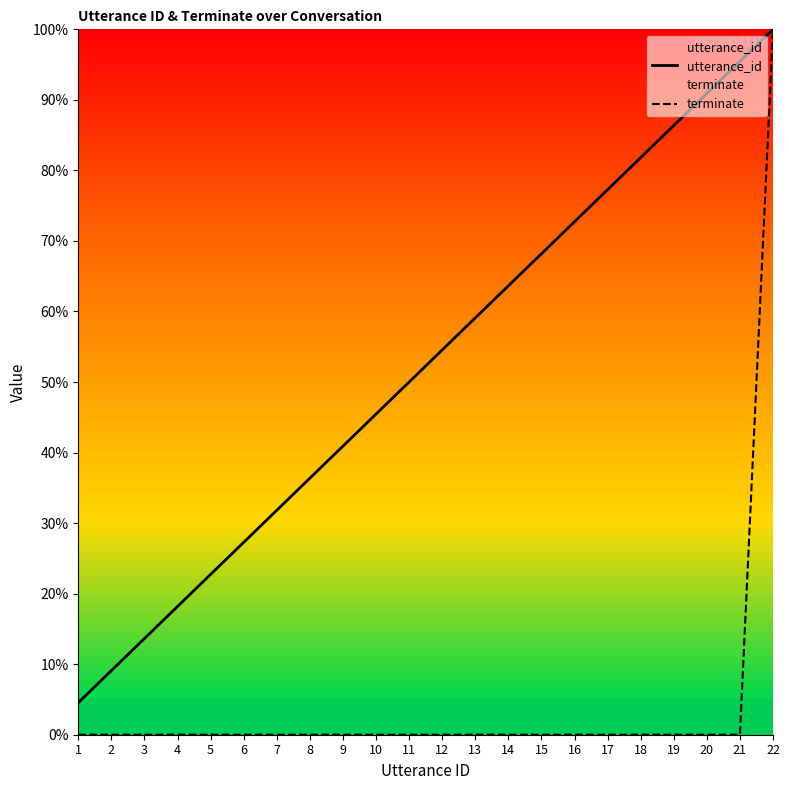

Reading left to right, transcribe all the data shown in this chart.

utterance_id: 1=4.5	2=9.1	3=13.6	4=18.2	5=22.7	6=27.3	7=31.8	8=36.4	9=40.9	10=45.5	11=50.0	12=54.5	13=59.1	14=63.6	15=68.2	16=72.7	17=77.3	18=81.8	19=86.4	20=90.9	21=95.5	22=100.0
terminate: 1=0.0	2=0.0	3=0.0	4=0.0	5=0.0	6=0.0	7=0.0	8=0.0	9=0.0	10=0.0	11=0.0	12=0.0	13=0.0	14=0.0	15=0.0	16=0.0	17=0.0	18=0.0	19=0.0	20=0.0	21=0.0	22=100.0